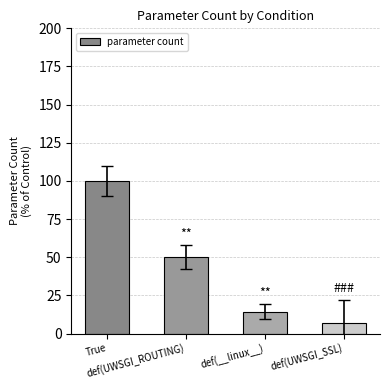

Reading left to right, list all the values displayed in this chart.

True=100.0	def(UWSGI_ROUTING)=50.0	def(__linux__)=14.3	def(UWSGI_SSL)=7.1